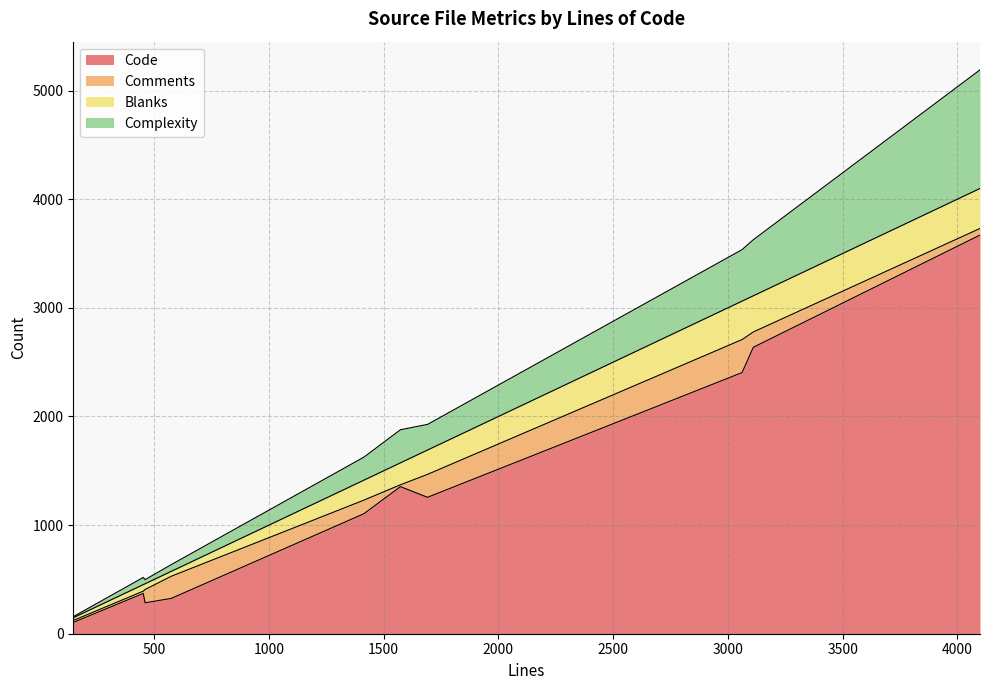

True or false: Code and Complexity intersect in this chart.

False